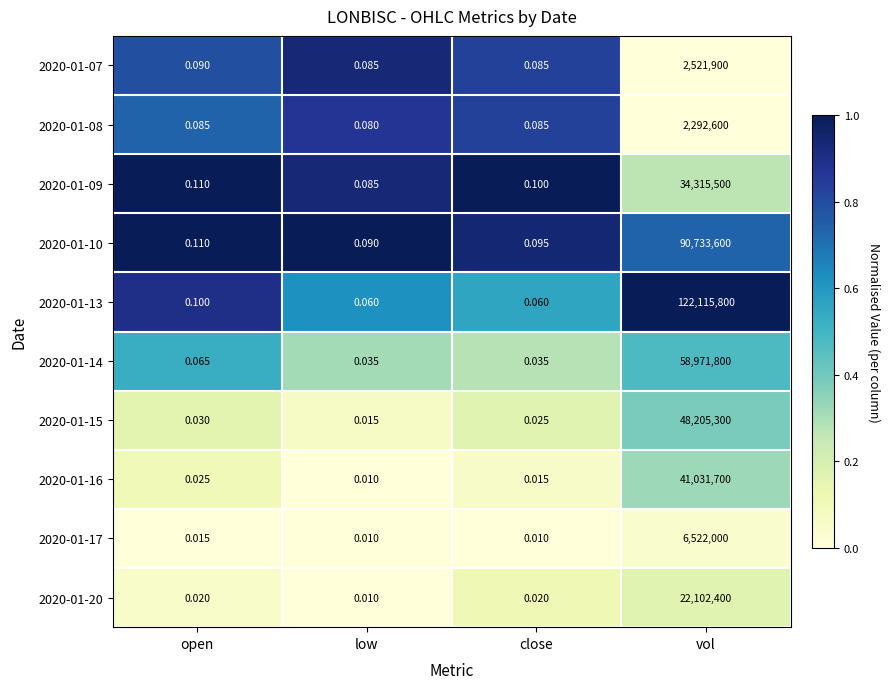

Where is 2020-01-09 nearest to the value 17157750?

open